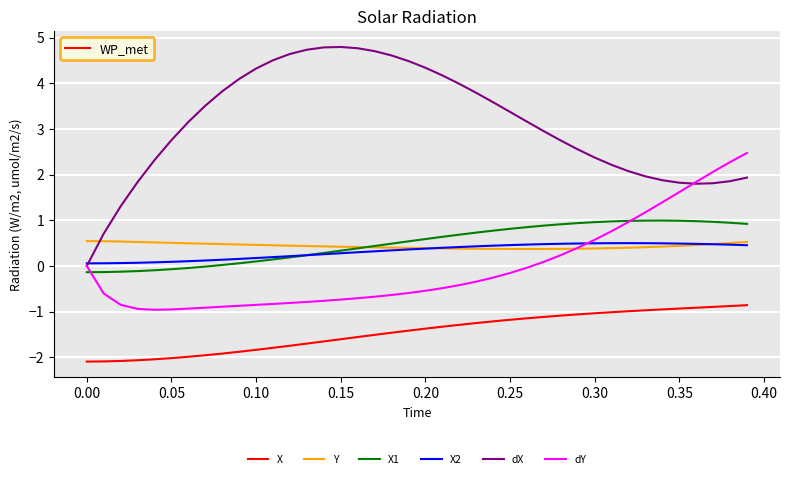

Does the chart have visible grid lines?

Yes